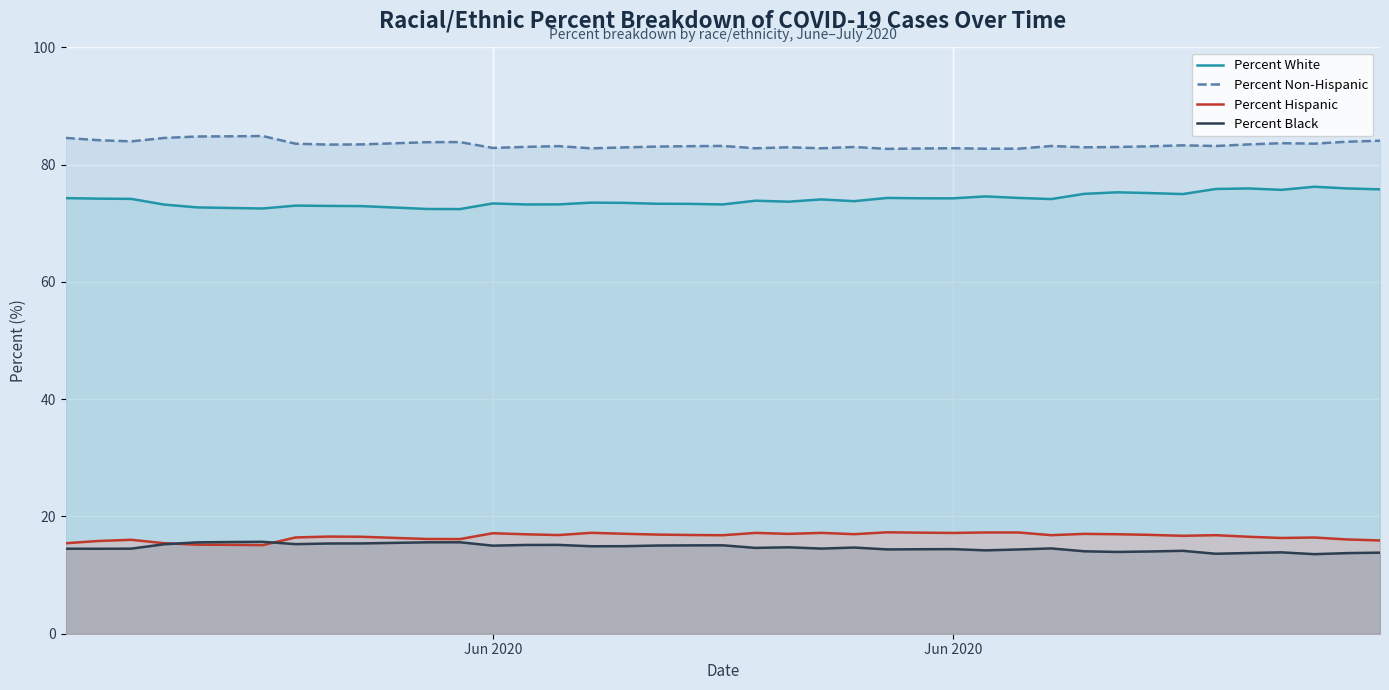

True or false: Percent Black and Percent Non-Hispanic cross at least once.

False